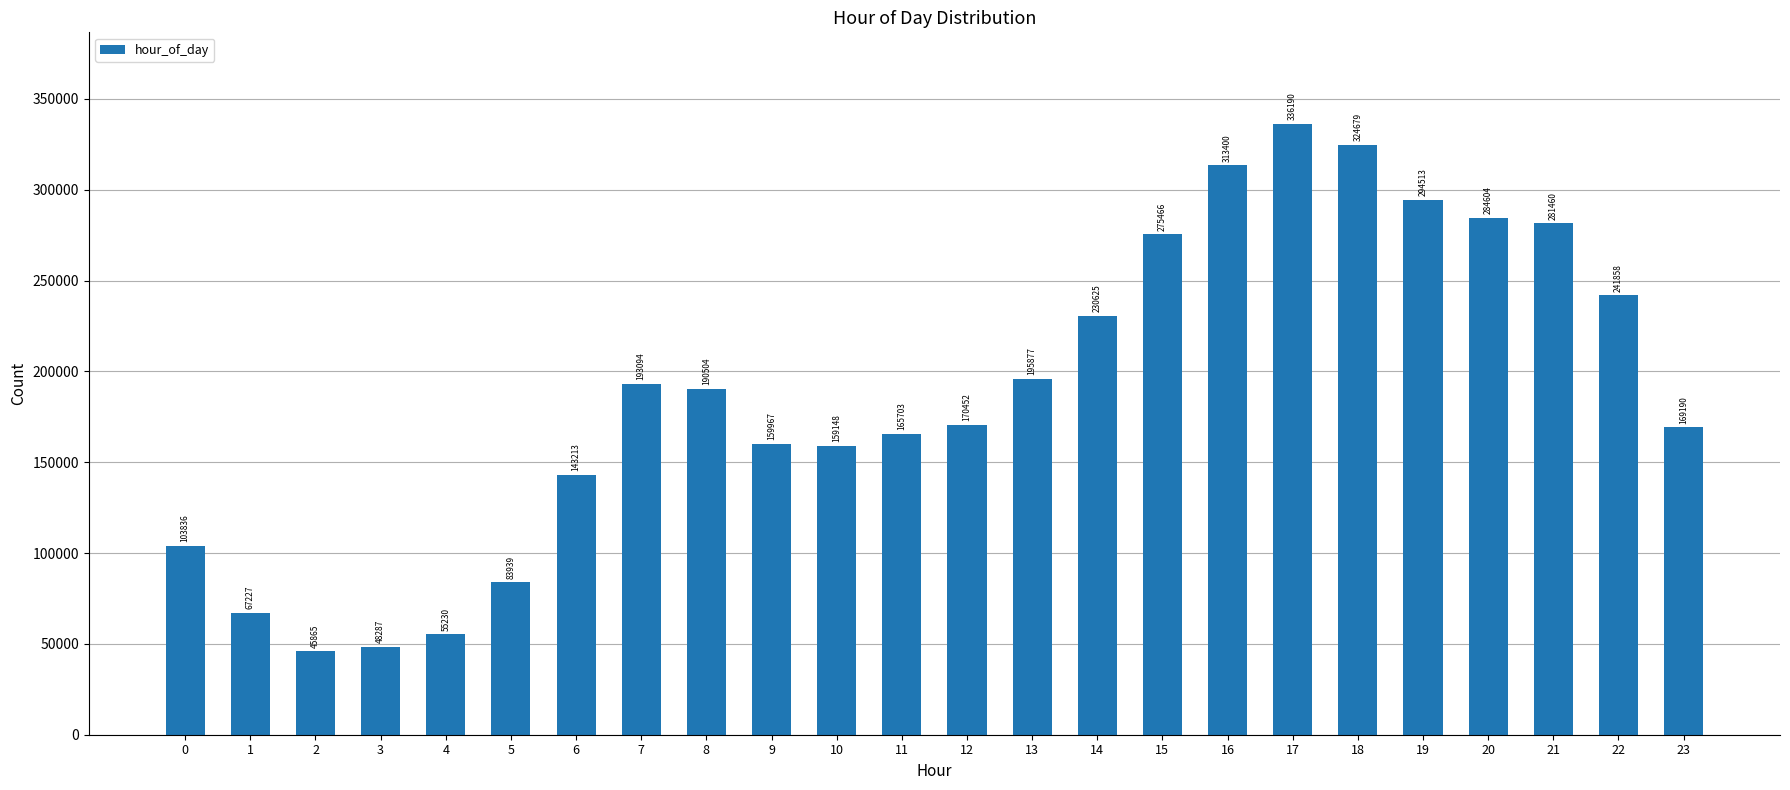

What is the change in value from 20 to 23?

-115414